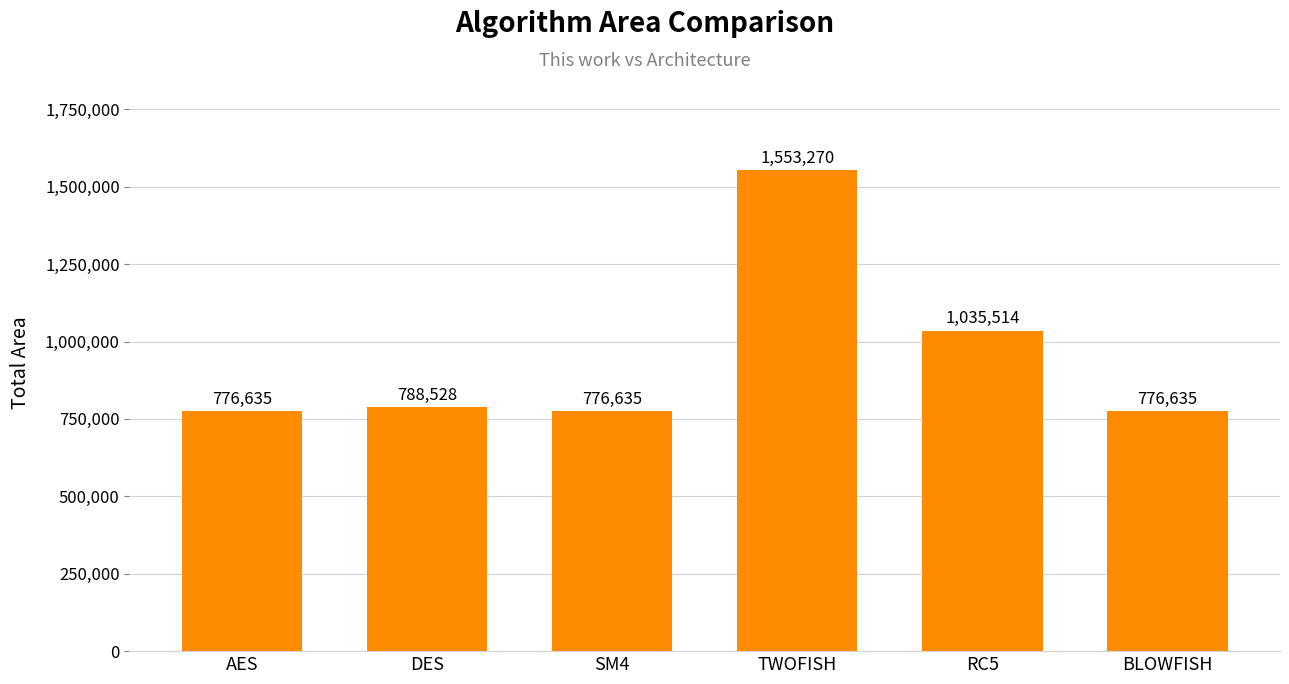

At which label is the value closest to 1164952?

RC5